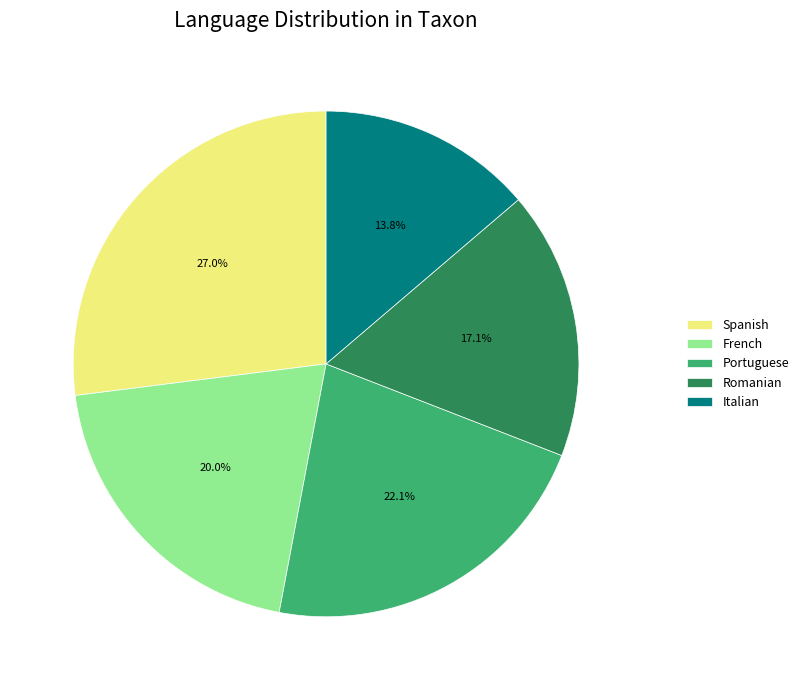

To the nearest percent, what is the average slice percentage?

20%